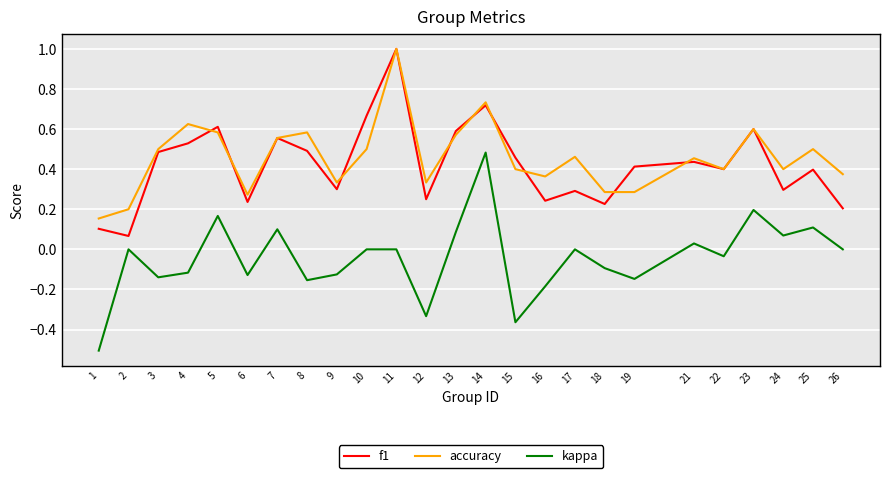

Which series changed the most between 8 and 19?

accuracy